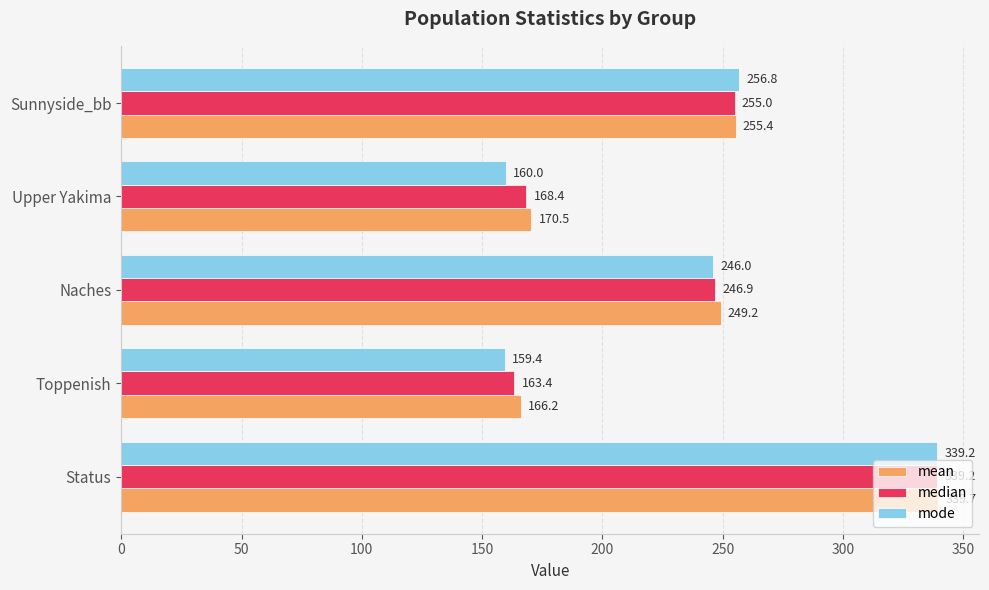

Between Status and Toppenish, which series saw the biggest shift?

mode